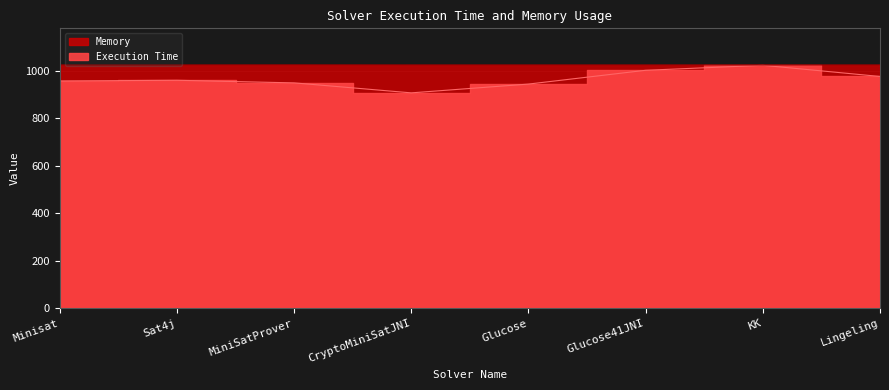

Reading left to right, list all the values displayed in this chart.

Execution Time: 957.0	960.0	949.0	907.0	944.0	1002.0	1023.0	976.0
Memory: 1024.5	1024.5	1024.8	1024.5	1024.5	1024.5	1024.5	1024.5